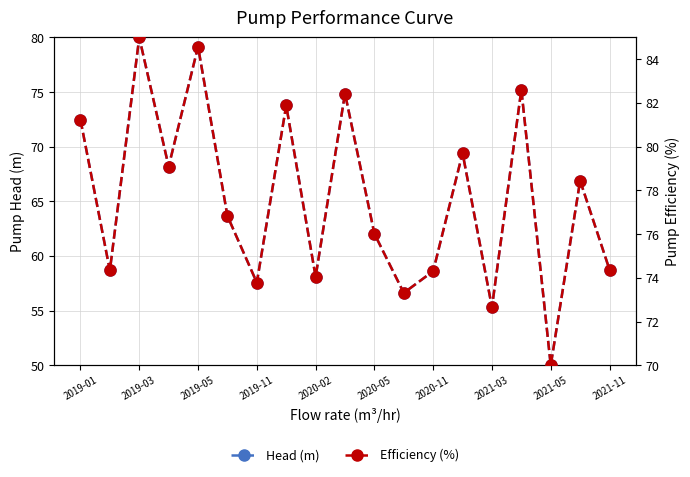

Where does the Efficiency (%) series first go above 76?

2019-01